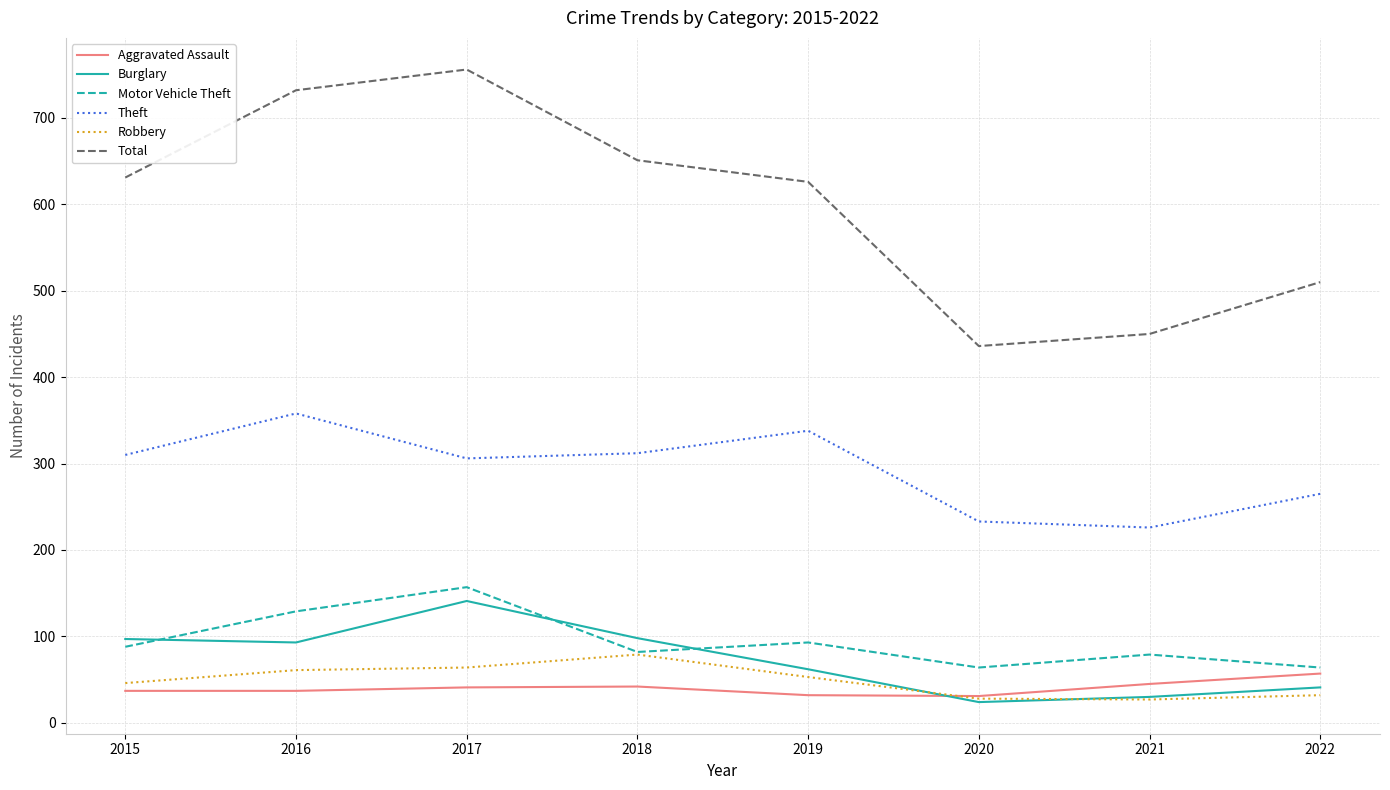

True or false: Aggravated Assault and Burglary cross at least once.

True